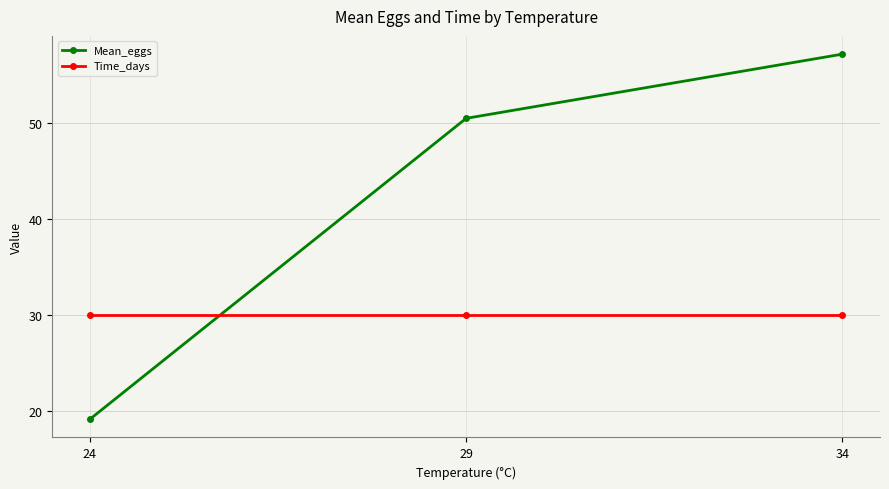

Is the value of Time_days at 29 greater than the value of Mean_eggs at 29?

No